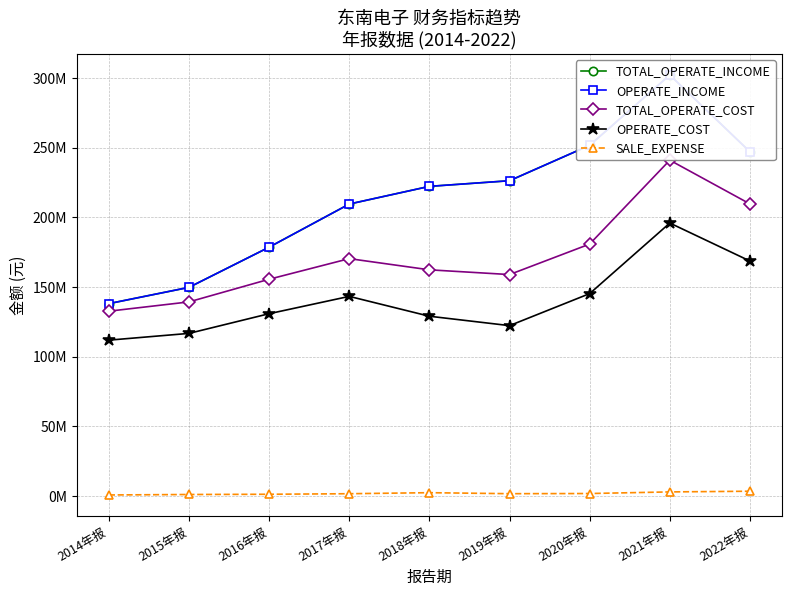

Reading right to left, transcribe all the data shown in this chart.

TOTAL_OPERATE_INCOME: 247075036.9	302158564.1	251717903.5	226308462.1	222263969.3	209570732.6	178623519.2	149795094.3	138127112.1
OPERATE_INCOME: 247075036.9	302158564.1	251717903.5	226308462.1	222263969.3	209570732.6	178623519.2	149795094.3	138127112.1
TOTAL_OPERATE_COST: 209657124.0	241052466.0	180872719.5	158982953.4	162384309.2	170412063.8	155624097.6	139373186.7	132699393.1
OPERATE_COST: 168691249.1	195955135.3	145318909.8	122343596.1	129086442.8	143330699.0	130898970.6	116773422.1	111923726.2
SALE_EXPENSE: 3527234.0	3039217.5	1882716.7	1763443.5	2483555.1	1744734.8	1350468.6	1185245.4	847584.5